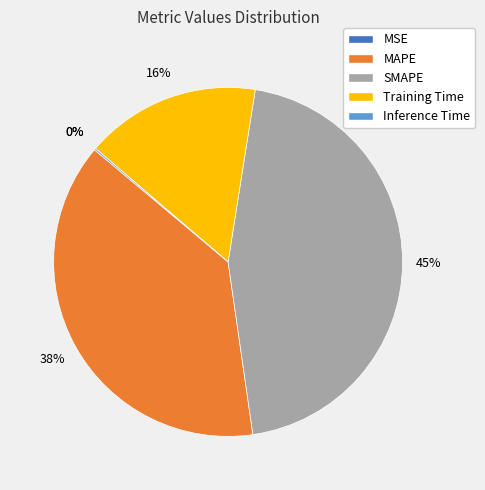

To the nearest percent, what is the average slice percentage?

20%